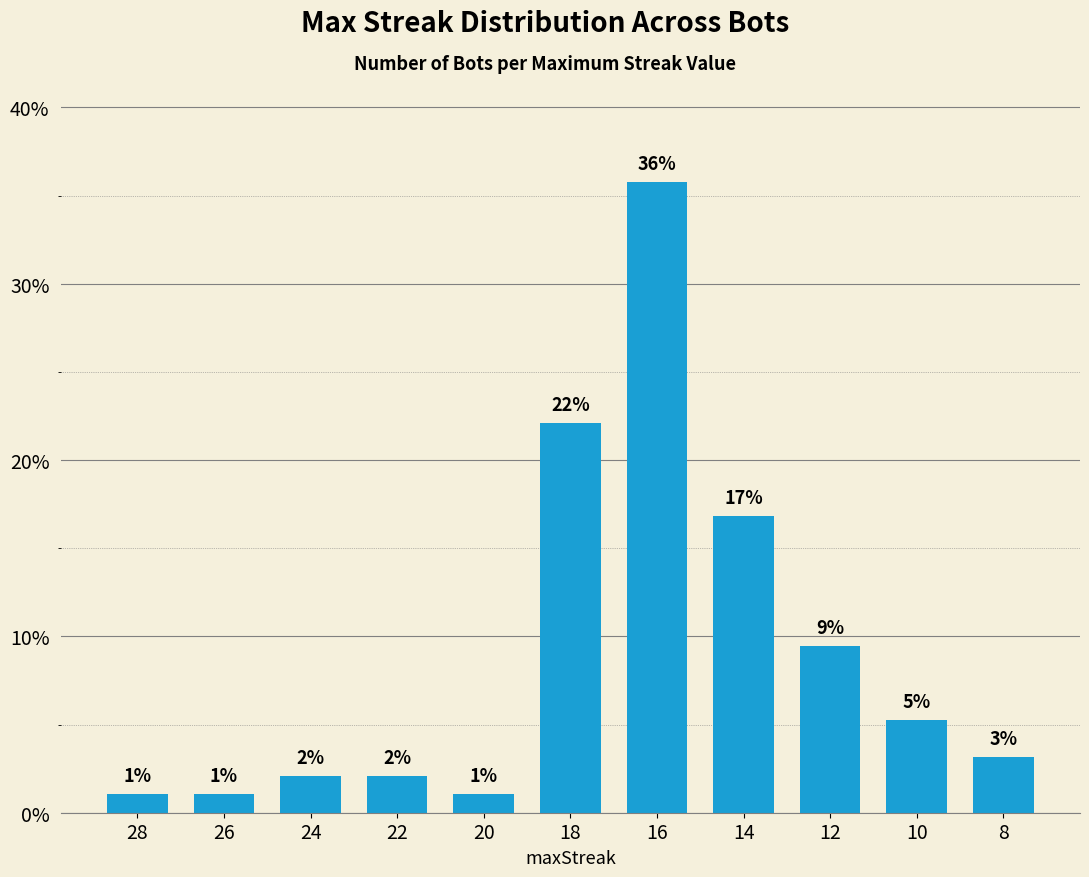

What is the sum of the values at 14 and 10?

22.1